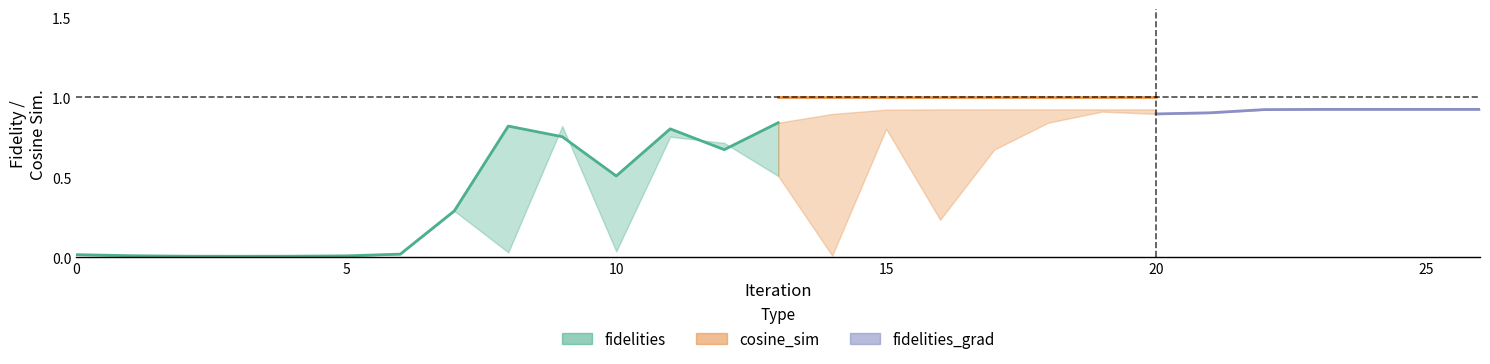

Which has a higher value, 18 or 15?

18